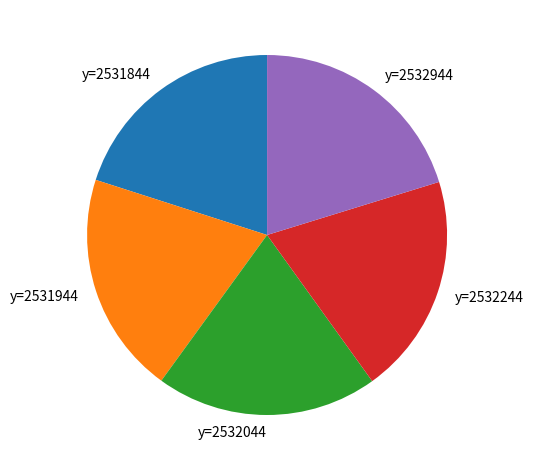

Is the sum of y=2532244 and y=2532044 greater than half?

No